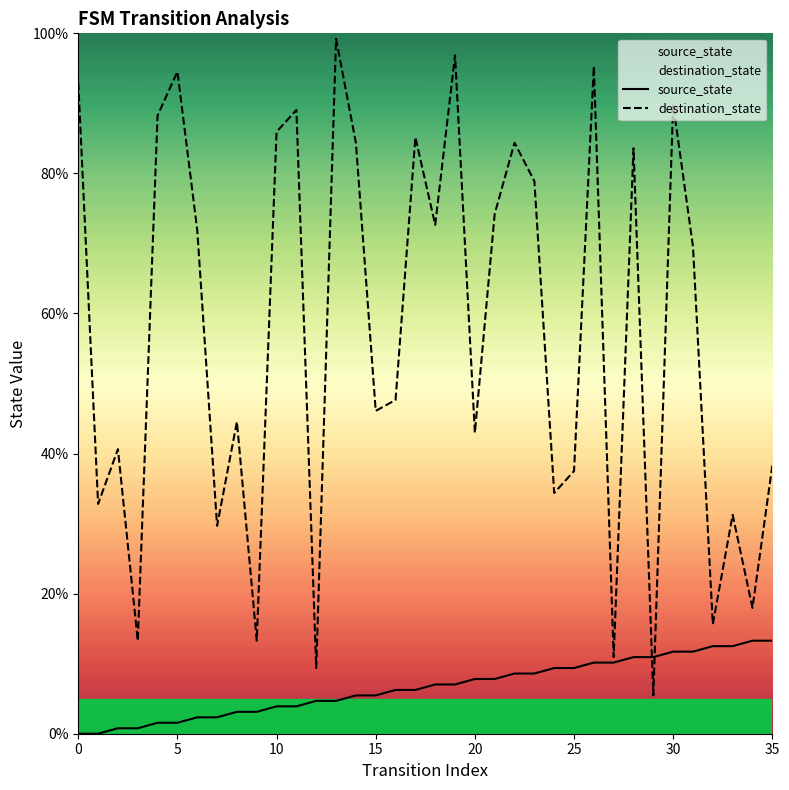

What is the difference between the second highest and minimum values in the destination_state series?

91.4